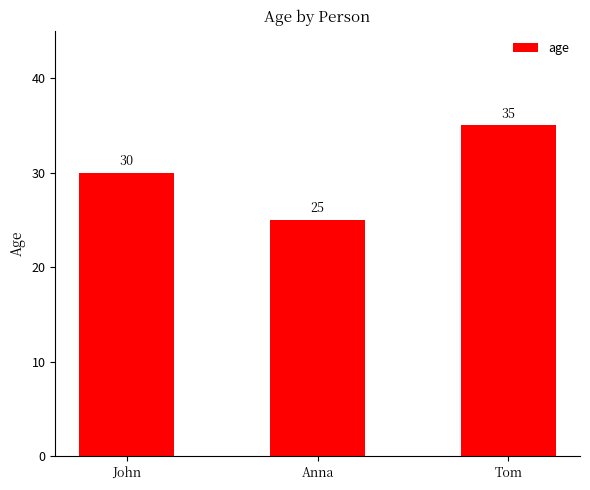

How many bars are there in total?

3